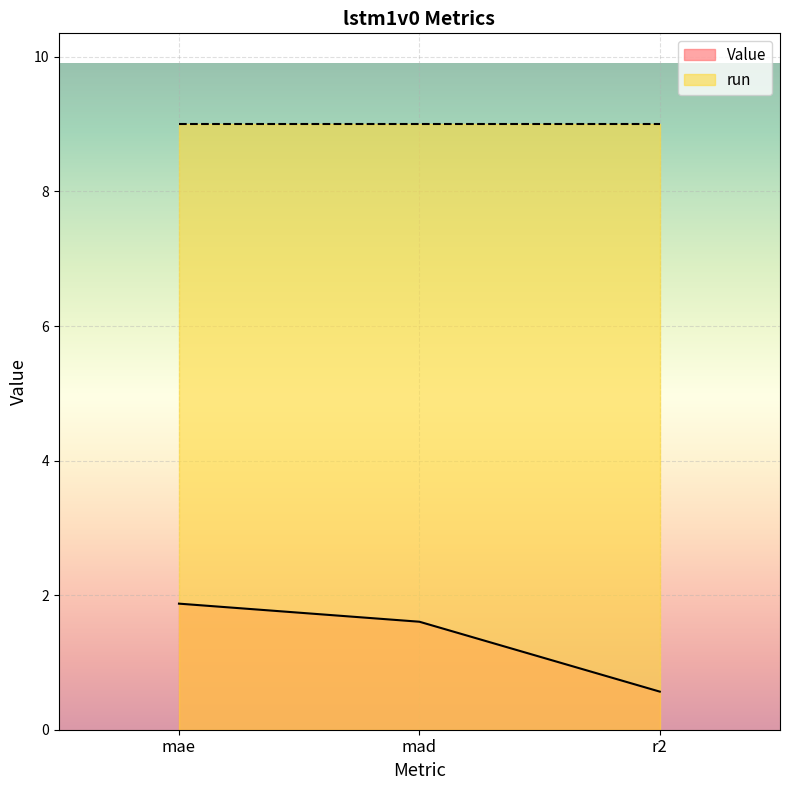

Reading left to right, list all the values displayed in this chart.

mae=1.9	mad=1.6	r2=0.6